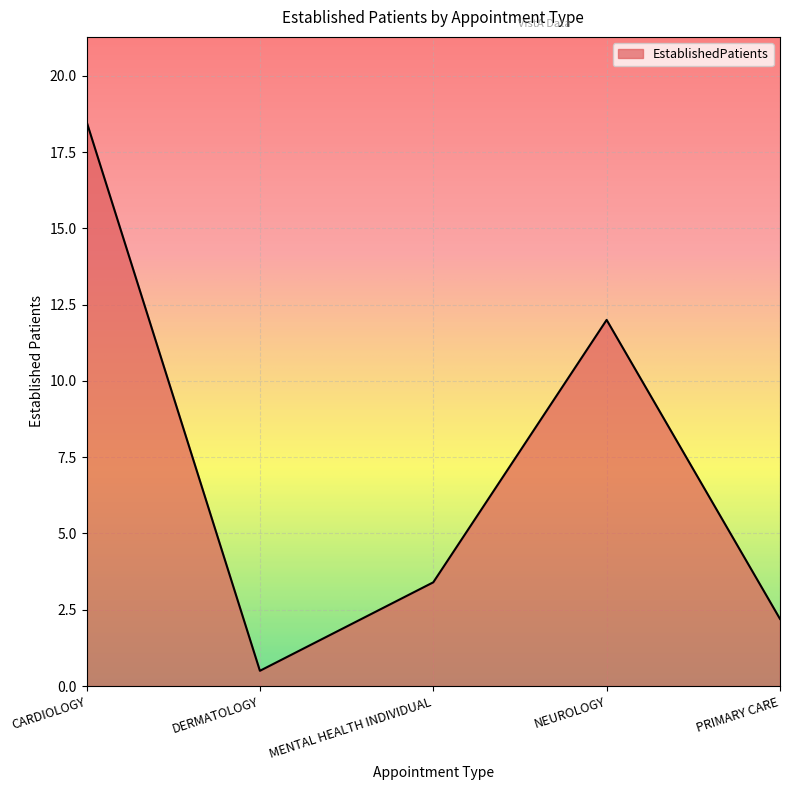

The value at PRIMARY CARE is 2.2. True or false?

True